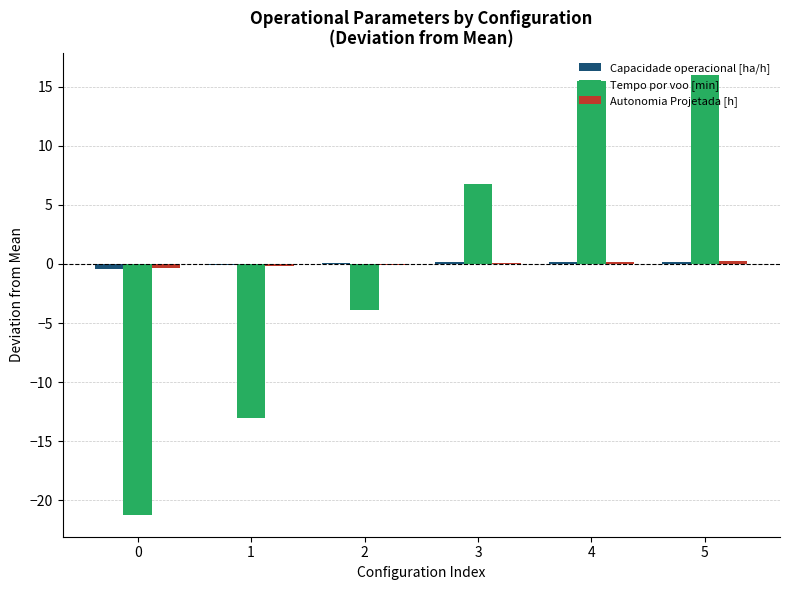

Is it true that Capacidade operacional [ha/h] equals -0.1 at 1?

True